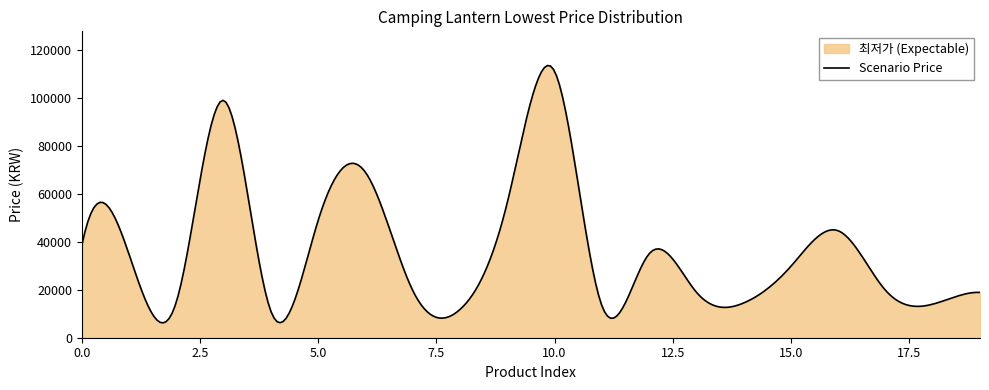

Reading left to right, list all the values displayed in this chart.

0=38500	1=34700	2=15000	3=99000	4=10980	5=49000	6=69000	7=19700	8=11800	9=56400	10=111150	11=13400	12=35000	13=19000	14=14500	15=29800	16=44630	17=19800	18=14000	19=18900